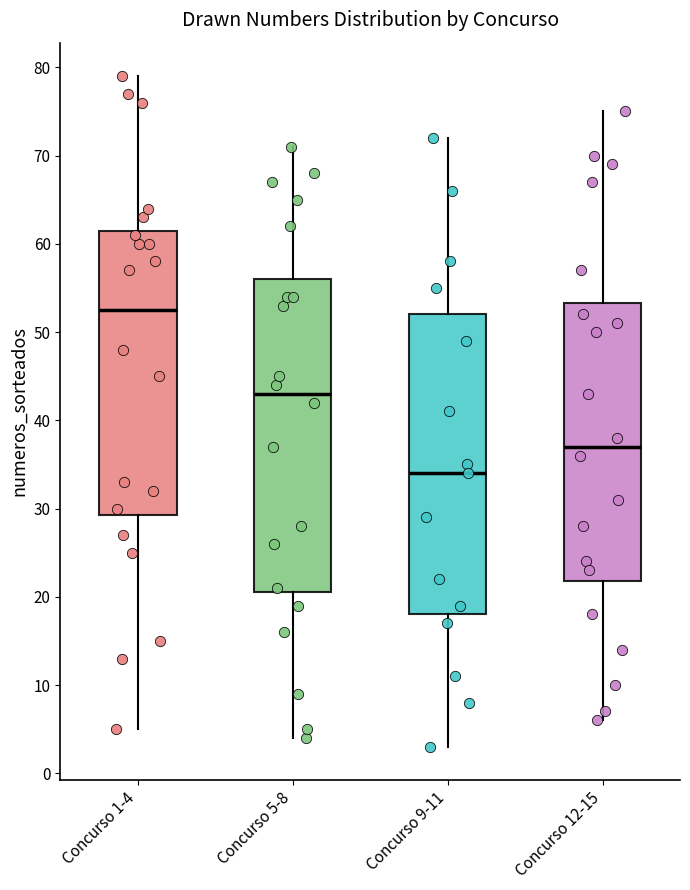

Where is the lower edge of the box for Concurso 5-8 on the y-axis? The values are not printed on the chart, so give them approximately, as read against the axis.

21